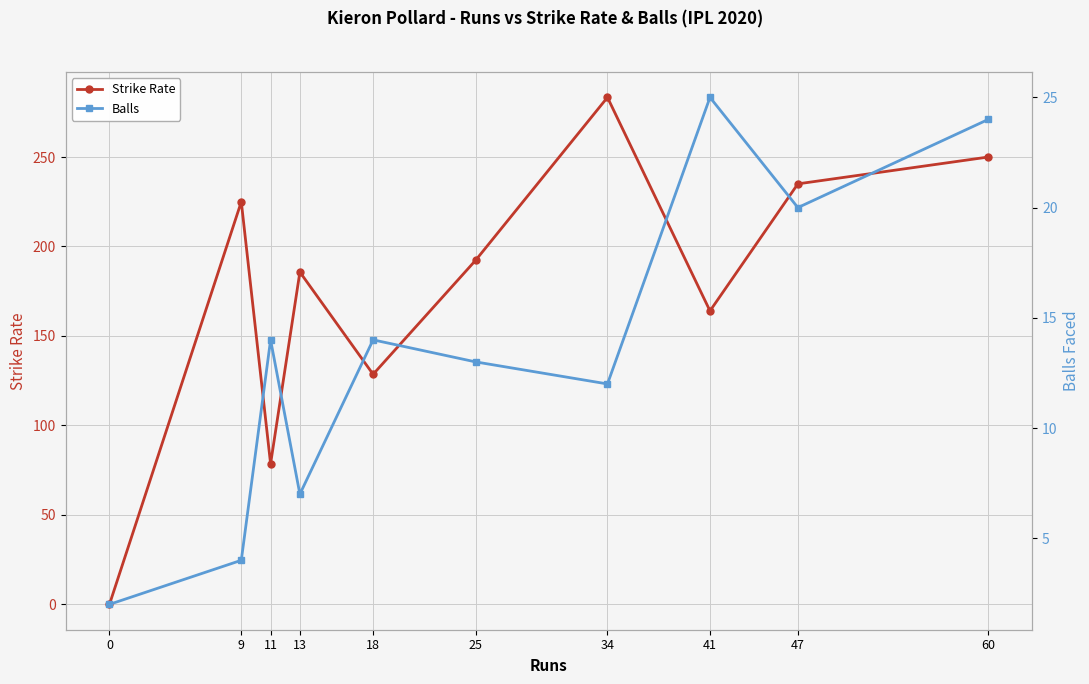

Reading left to right, what are all the values shown in this chart?

Strike Rate: 0.0	225.0	78.6	185.7	128.6	192.3	283.3	164.0	235.0	250.0
Balls: 2.0	4.0	14.0	7.0	14.0	13.0	12.0	25.0	20.0	24.0